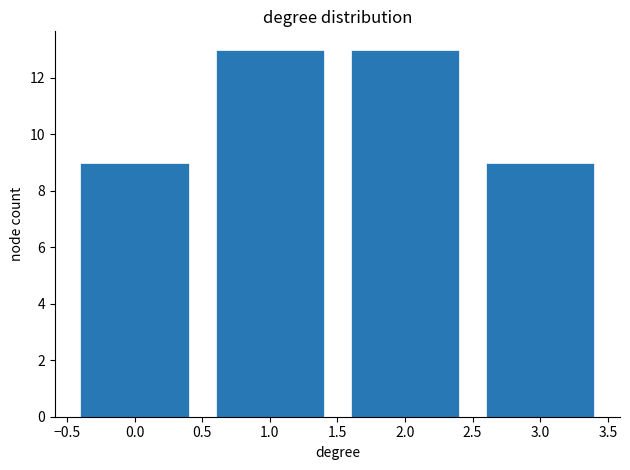

Reading right to left, transcribe all the data shown in this chart.

3.0=9	2.0=13	1.0=13	0.0=9